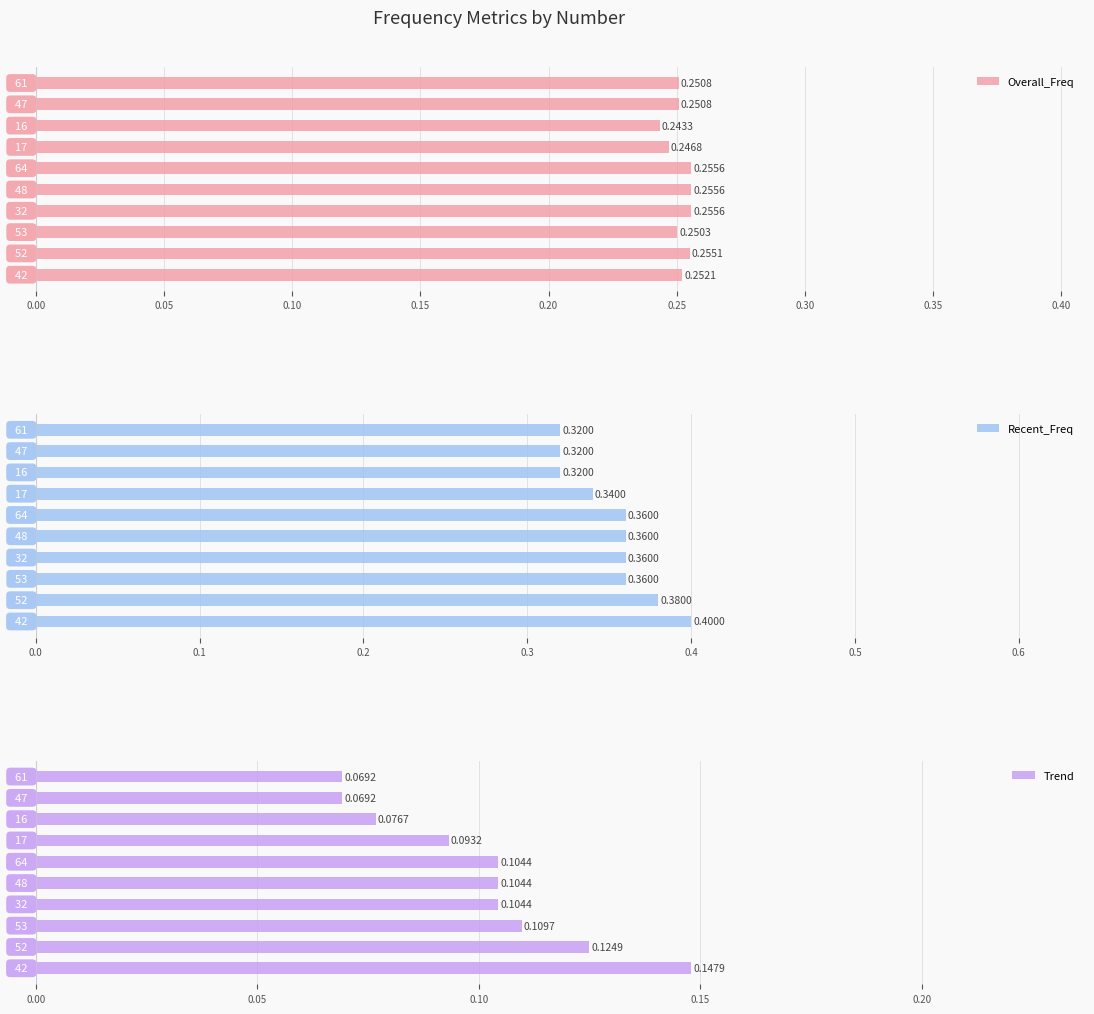

What is the maximum value for Trend?

0.1